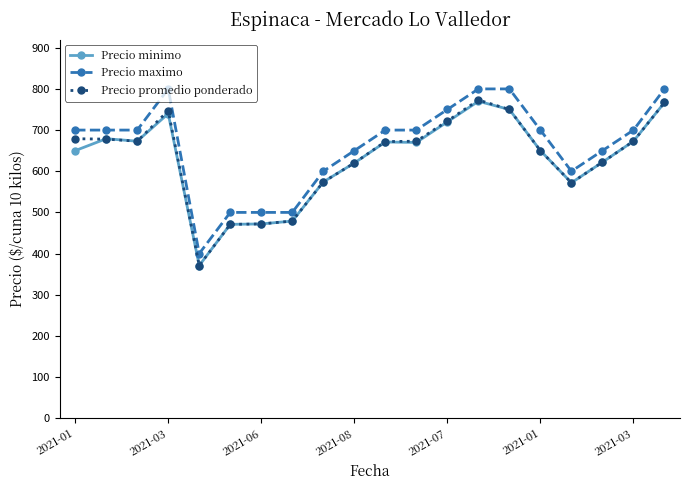

How many lines are shown in the chart?

3